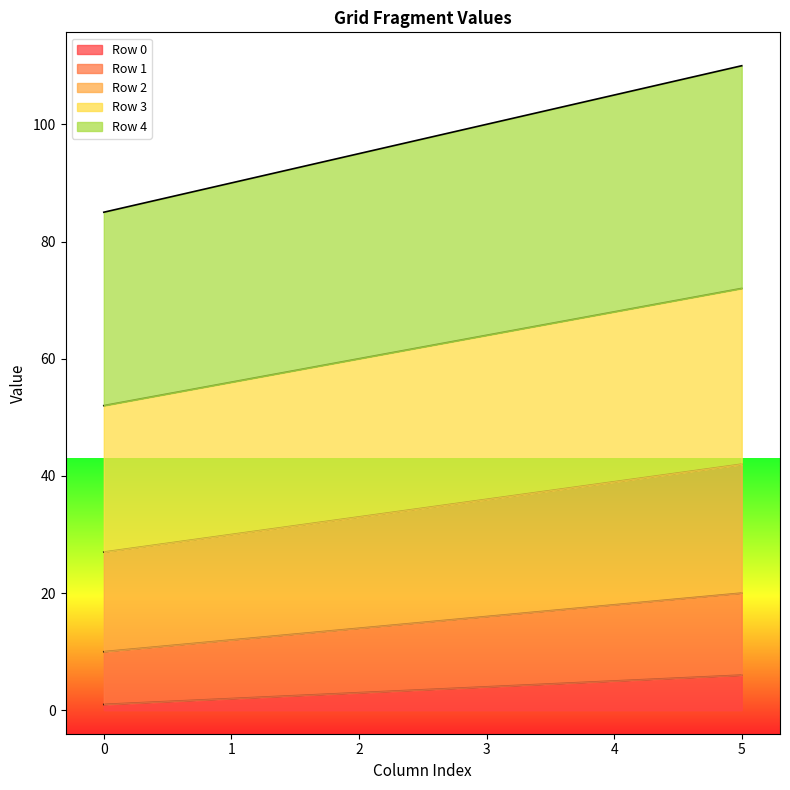

Which category has the highest value in the Row 4 series?

5